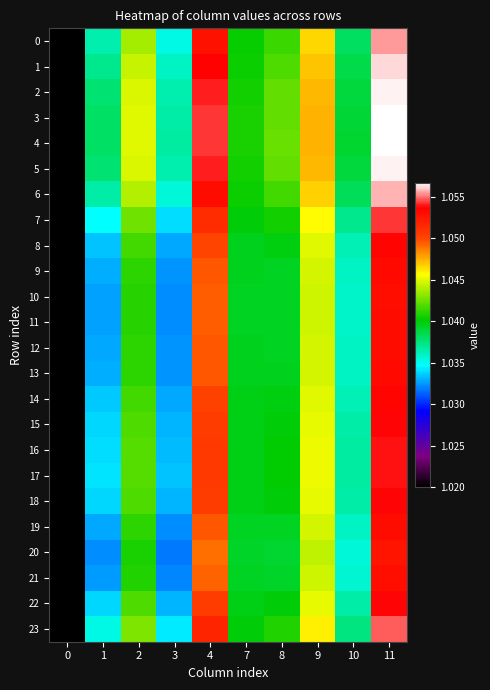

Reading left to right, transcribe all the data shown in this chart.

0: 0=1.0	1=1.0	2=1.0	3=1.0	4=1.1	7=1.0	8=1.0	9=1.0	10=1.0	11=1.1
1: 0=1.0	1=1.0	2=1.0	3=1.0	4=1.1	7=1.0	8=1.0	9=1.0	10=1.0	11=1.1
2: 0=1.0	1=1.0	2=1.0	3=1.0	4=1.1	7=1.0	8=1.0	9=1.0	10=1.0	11=1.1
3: 0=1.0	1=1.0	2=1.0	3=1.0	4=1.1	7=1.0	8=1.0	9=1.0	10=1.0	11=1.1
4: 0=1.0	1=1.0	2=1.0	3=1.0	4=1.1	7=1.0	8=1.0	9=1.0	10=1.0	11=1.1
5: 0=1.0	1=1.0	2=1.0	3=1.0	4=1.1	7=1.0	8=1.0	9=1.0	10=1.0	11=1.1
6: 0=1.0	1=1.0	2=1.0	3=1.0	4=1.1	7=1.0	8=1.0	9=1.0	10=1.0	11=1.1
7: 0=1.0	1=1.0	2=1.0	3=1.0	4=1.1	7=1.0	8=1.0	9=1.0	10=1.0	11=1.1
8: 0=1.0	1=1.0	2=1.0	3=1.0	4=1.1	7=1.0	8=1.0	9=1.0	10=1.0	11=1.1
9: 0=1.0	1=1.0	2=1.0	3=1.0	4=1.0	7=1.0	8=1.0	9=1.0	10=1.0	11=1.1
10: 0=1.0	1=1.0	2=1.0	3=1.0	4=1.0	7=1.0	8=1.0	9=1.0	10=1.0	11=1.1
11: 0=1.0	1=1.0	2=1.0	3=1.0	4=1.0	7=1.0	8=1.0	9=1.0	10=1.0	11=1.1
12: 0=1.0	1=1.0	2=1.0	3=1.0	4=1.0	7=1.0	8=1.0	9=1.0	10=1.0	11=1.1
13: 0=1.0	1=1.0	2=1.0	3=1.0	4=1.0	7=1.0	8=1.0	9=1.0	10=1.0	11=1.1
14: 0=1.0	1=1.0	2=1.0	3=1.0	4=1.1	7=1.0	8=1.0	9=1.0	10=1.0	11=1.1
15: 0=1.0	1=1.0	2=1.0	3=1.0	4=1.1	7=1.0	8=1.0	9=1.0	10=1.0	11=1.1
16: 0=1.0	1=1.0	2=1.0	3=1.0	4=1.1	7=1.0	8=1.0	9=1.0	10=1.0	11=1.1
17: 0=1.0	1=1.0	2=1.0	3=1.0	4=1.1	7=1.0	8=1.0	9=1.0	10=1.0	11=1.1
18: 0=1.0	1=1.0	2=1.0	3=1.0	4=1.1	7=1.0	8=1.0	9=1.0	10=1.0	11=1.1
19: 0=1.0	1=1.0	2=1.0	3=1.0	4=1.0	7=1.0	8=1.0	9=1.0	10=1.0	11=1.1
20: 0=1.0	1=1.0	2=1.0	3=1.0	4=1.0	7=1.0	8=1.0	9=1.0	10=1.0	11=1.1
21: 0=1.0	1=1.0	2=1.0	3=1.0	4=1.0	7=1.0	8=1.0	9=1.0	10=1.0	11=1.1
22: 0=1.0	1=1.0	2=1.0	3=1.0	4=1.1	7=1.0	8=1.0	9=1.0	10=1.0	11=1.1
23: 0=1.0	1=1.0	2=1.0	3=1.0	4=1.1	7=1.0	8=1.0	9=1.0	10=1.0	11=1.1